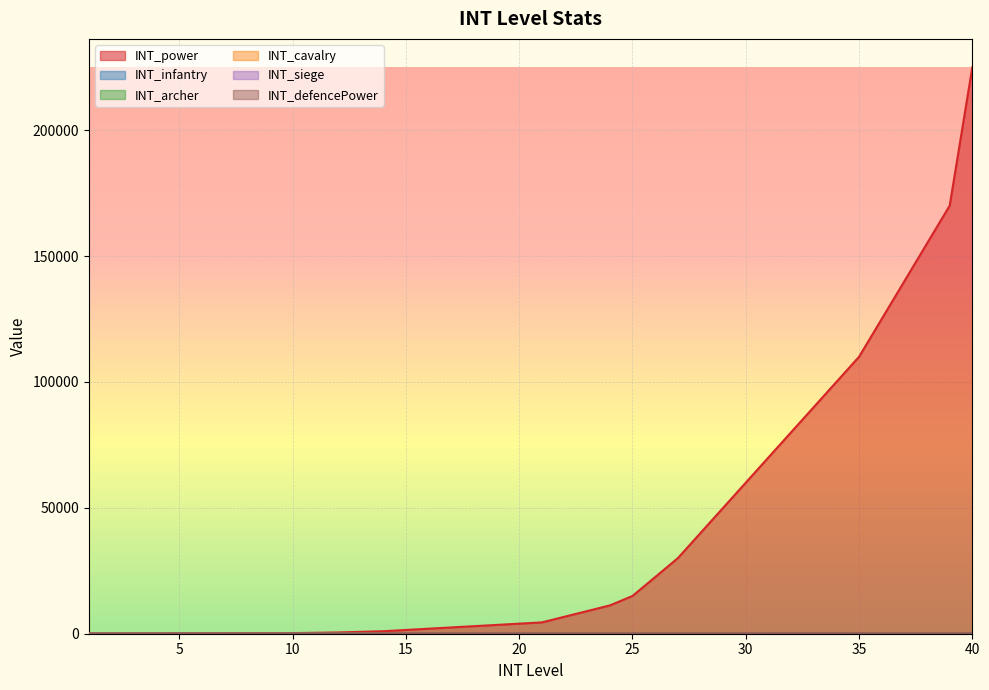

What is the difference between the highest and lowest values at 5?

110